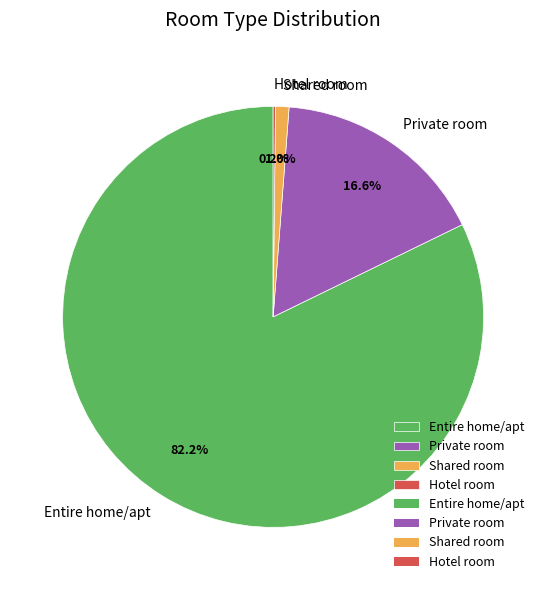

Do Entire home/apt and Private room together represent more than half of the pie?

Yes